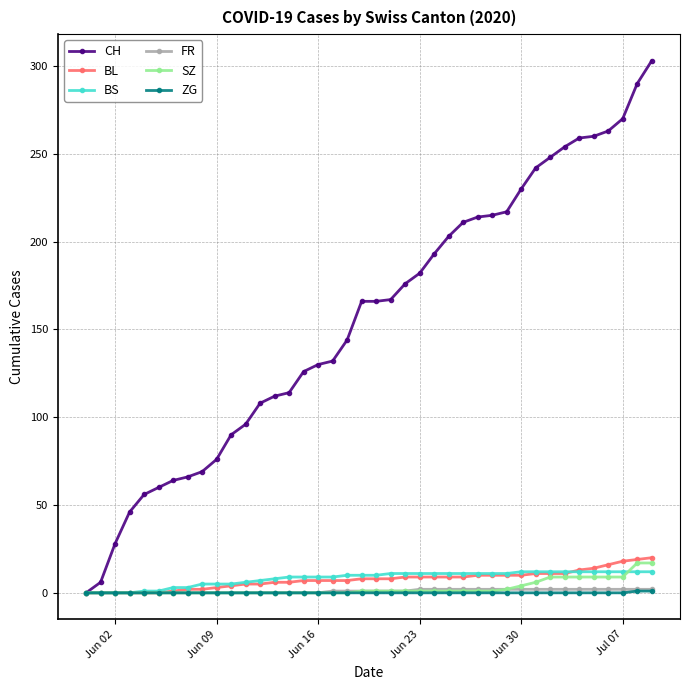

How many distinct data groups are displayed?

6